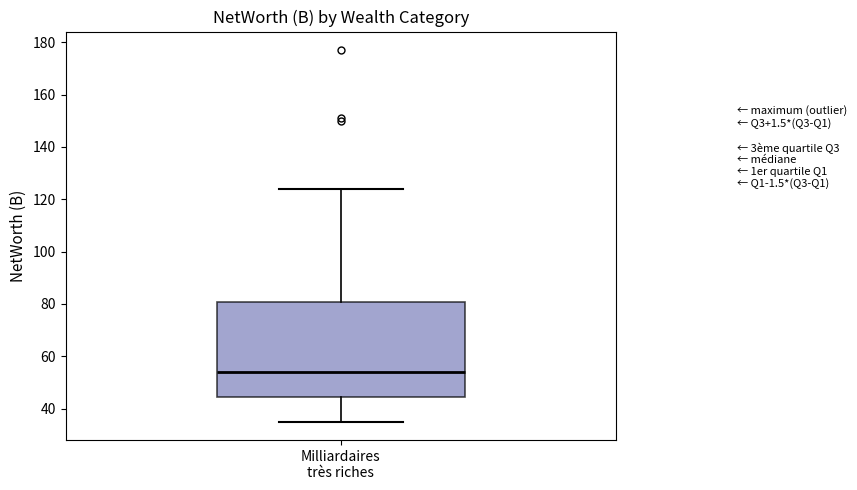

Read this box plot against the y-axis: the position of the median line, the range covered by the box, and the ends of both whiskers. The values are not printed on the chart, so give them approximately, as read against the axis.

median 54, box 44 to 80, whiskers 36 to 124